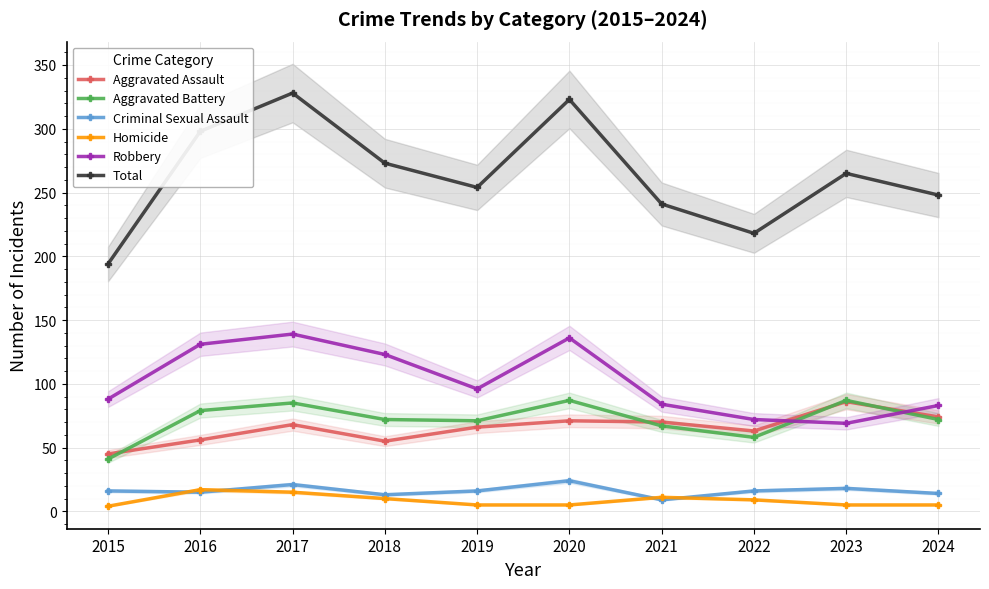

How many series are shown in this chart?

6